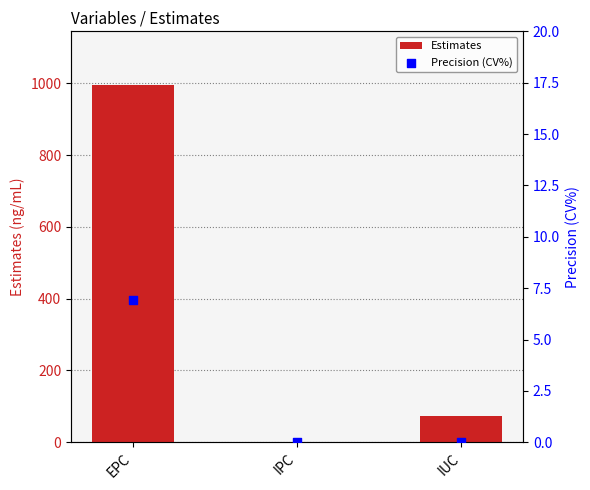

Which series has the largest total across all categories?

Estimates